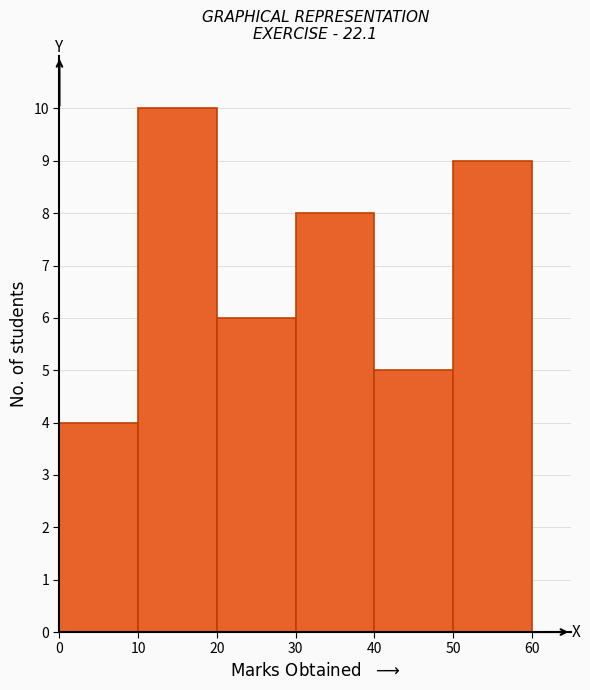

Reading left to right, transcribe this chart: for each bar, give the range it covers on the x-axis and its height. The values are not printed on the chart, so give them approximately, as read against the axis.

0 to 10: 4
10 to 20: 10
20 to 30: 6
30 to 40: 8
40 to 50: 5
50 to 60: 9